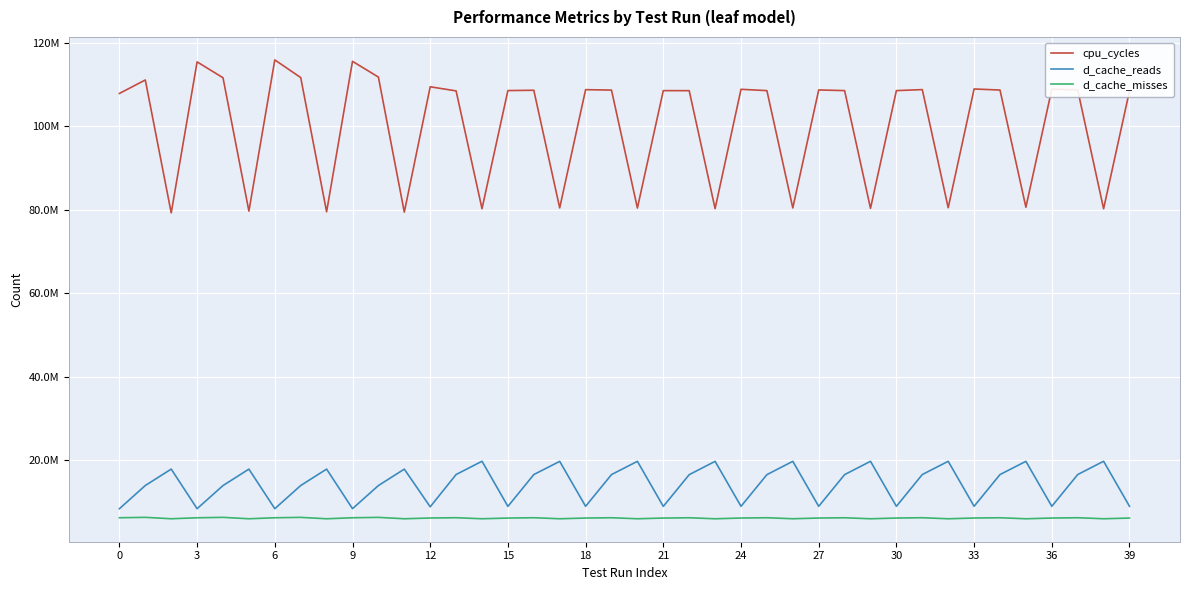

True or false: cpu_cycles and d_cache_misses cross at least once.

False